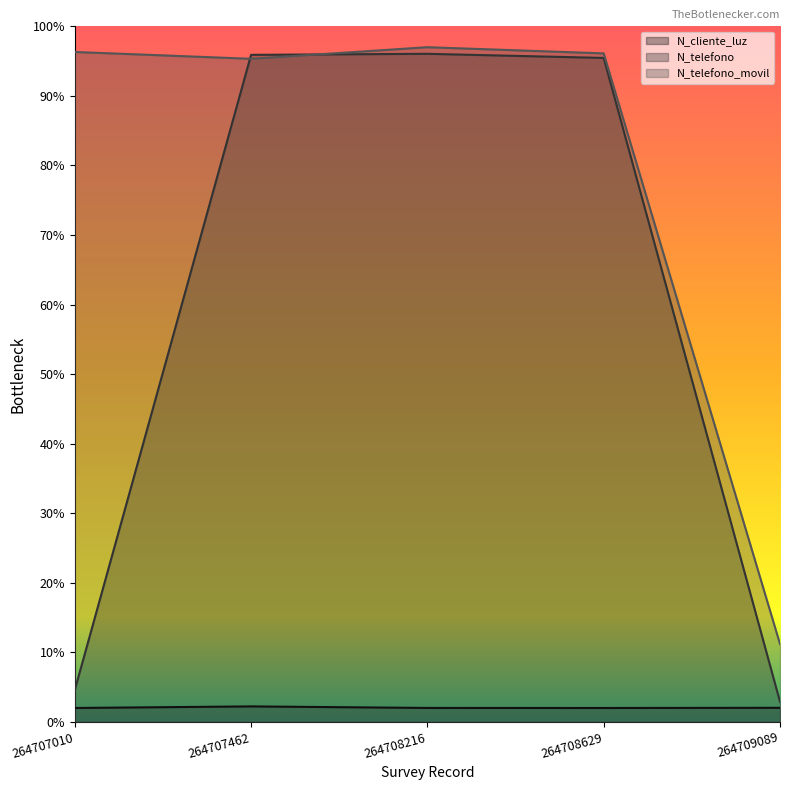

What is the average value of the N_cliente_luz series?

2.1